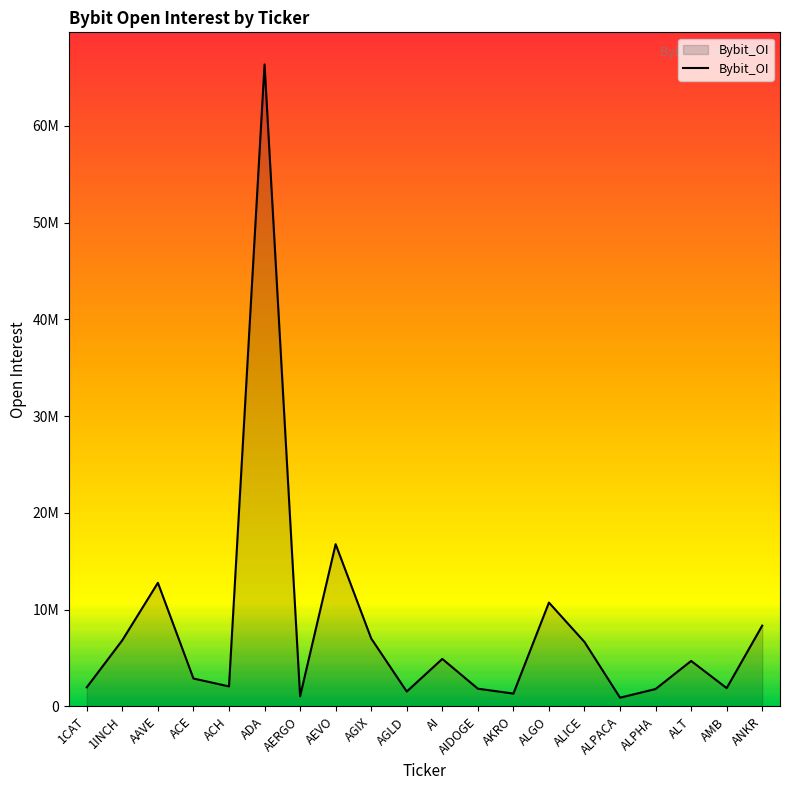

What is the label of the 15th point from the left?

ALICE